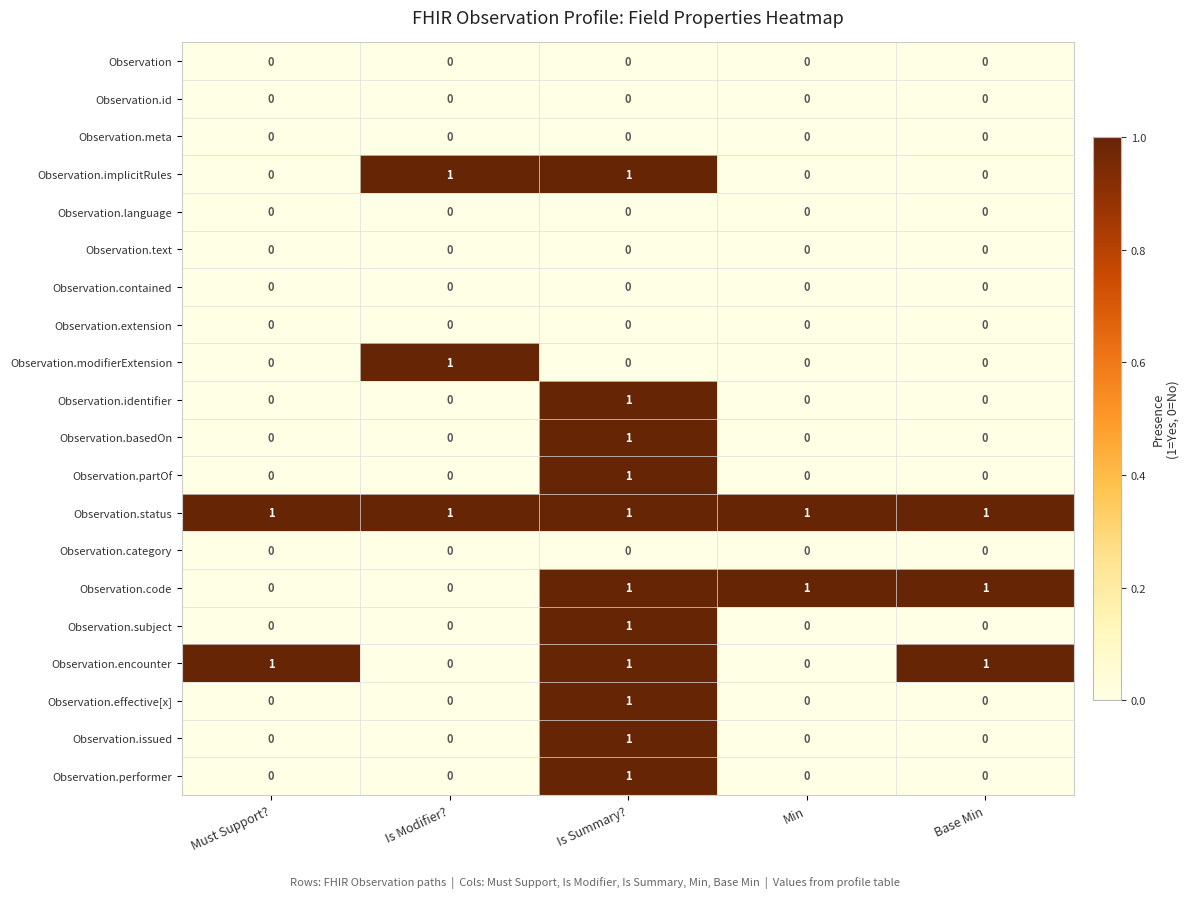

True or false: Observation.performer has a value of 0 at Base Min.

True